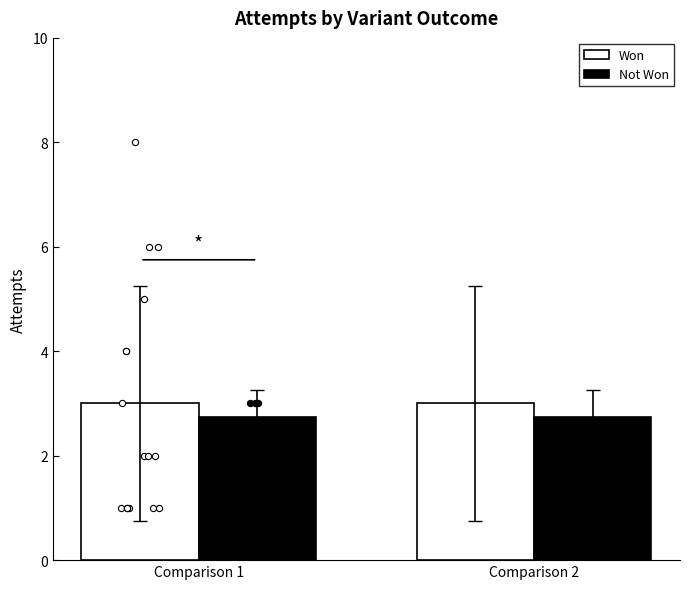

Which series has the widest spread of Y values?

won